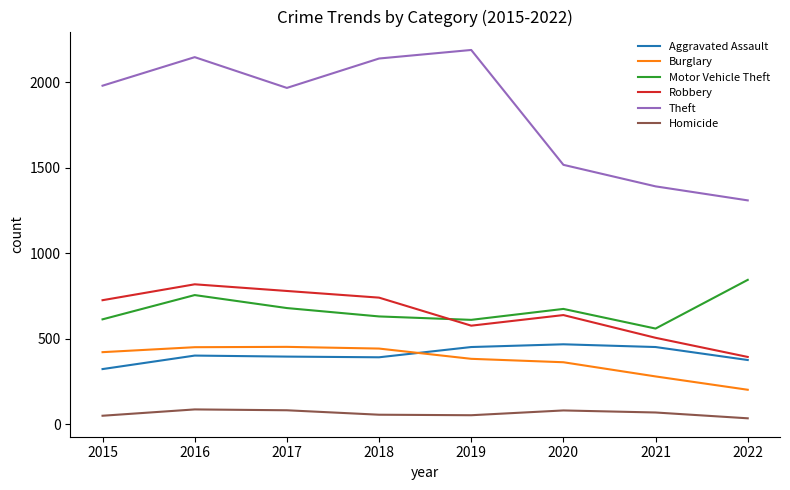

In Aggravated Assault, how many points are lower than both neighbors (excluding endpoints)?

1